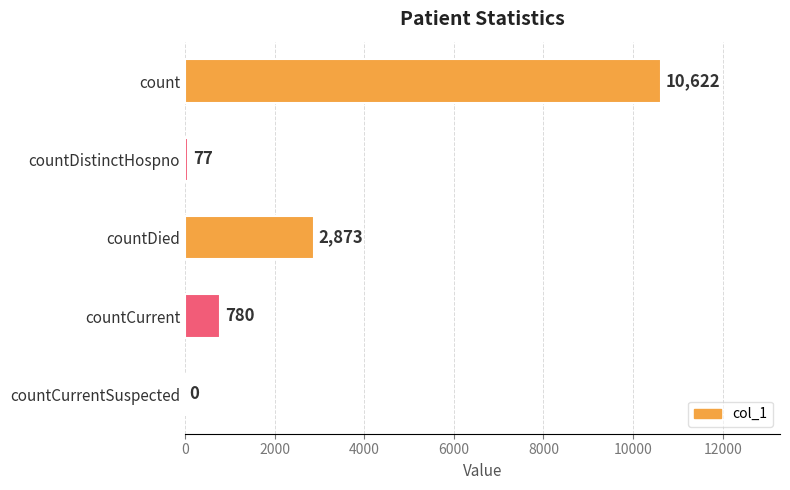

What is the maximum value shown in the chart?

10622